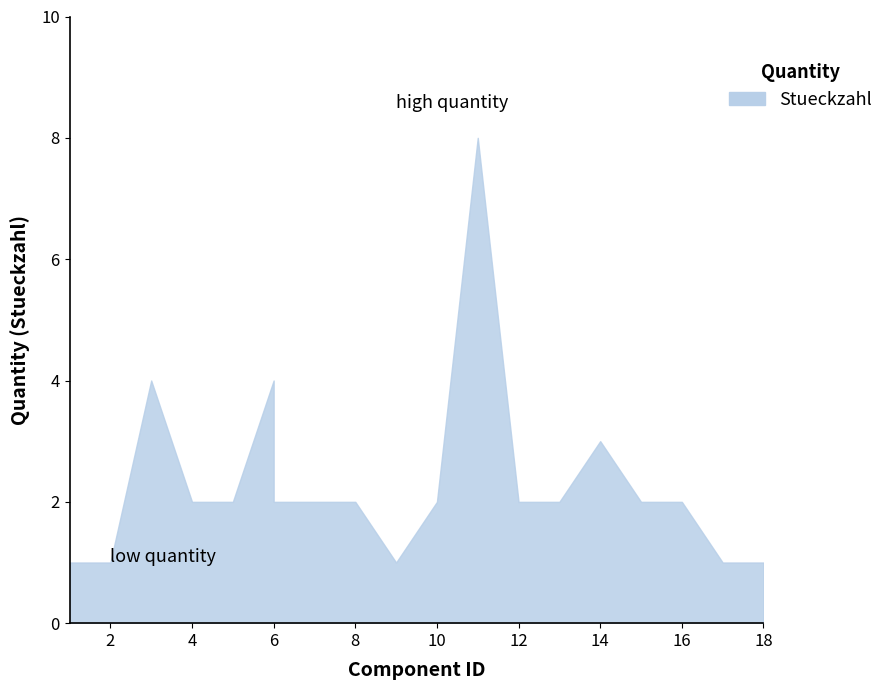

How many lines are shown in the chart?

1